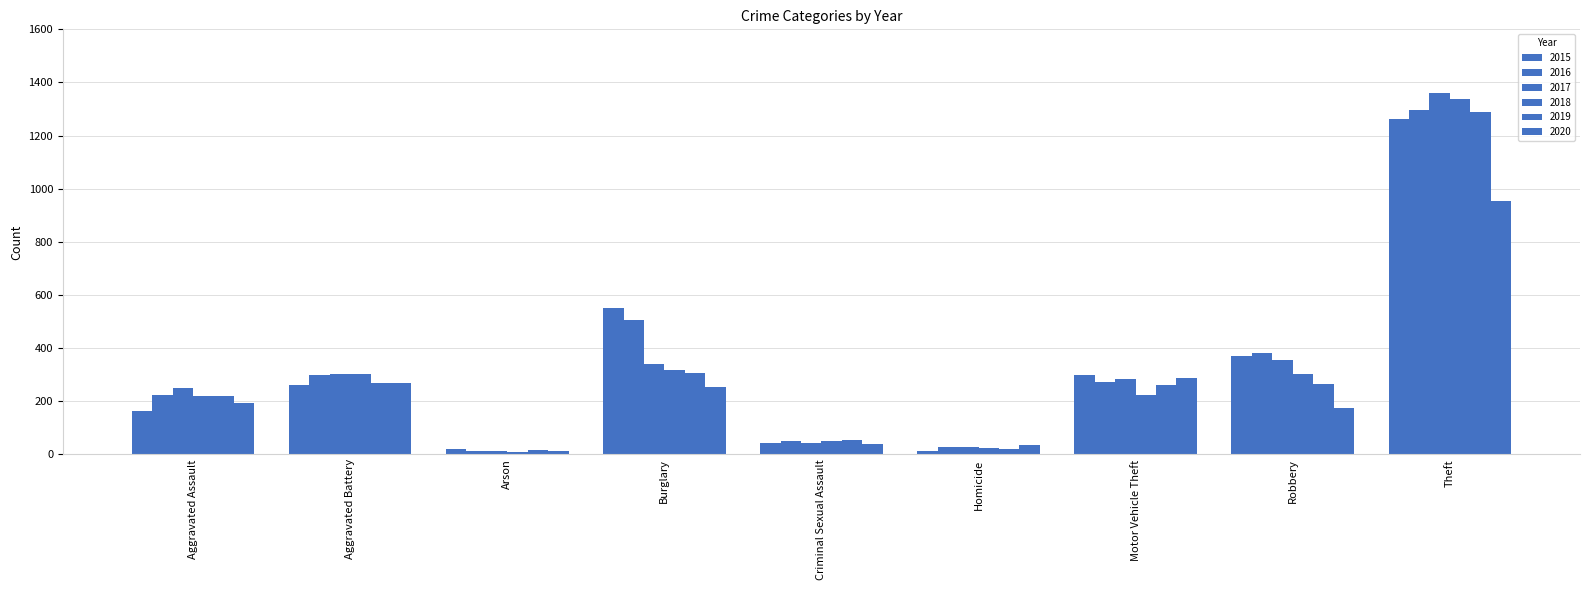

Is it true that 2020 equals 114 at Robbery?

False